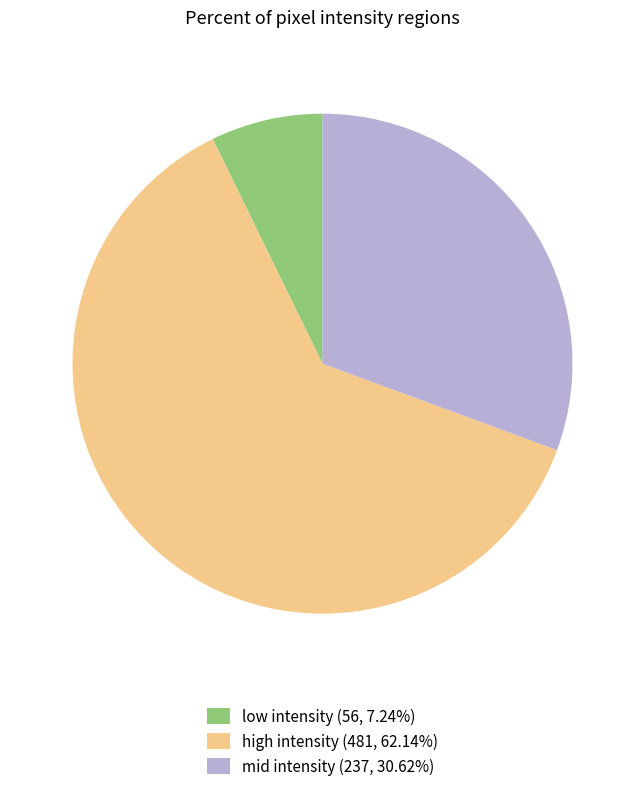

What is the ratio of the value at high intensity (481, 62.14%) to the value at low intensity (56, 7.24%)?

8.6